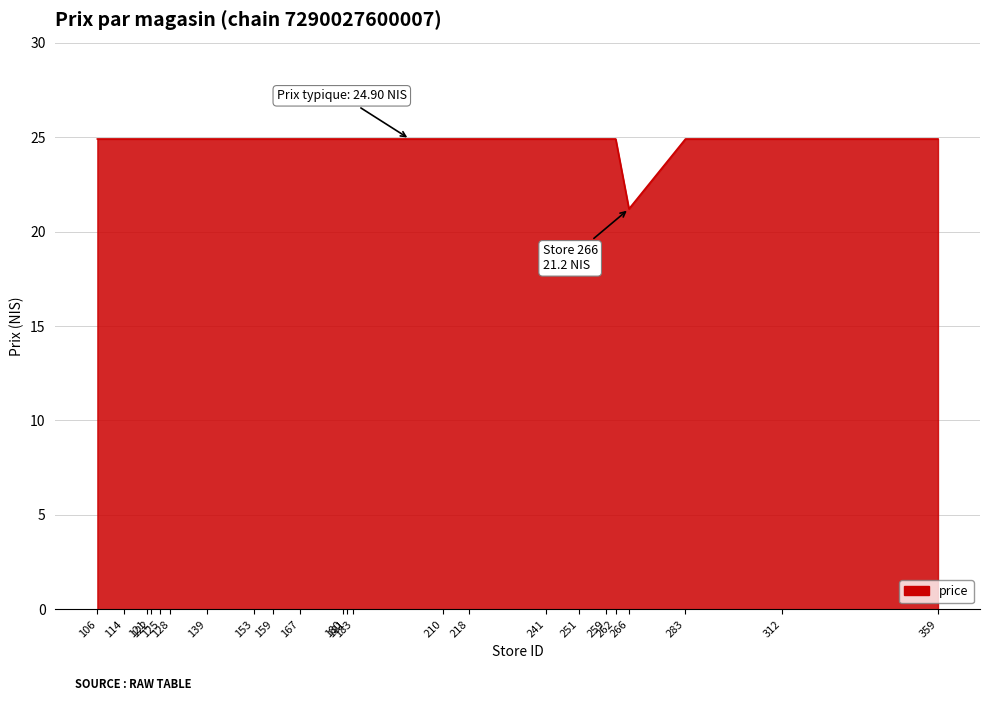

Reading left to right, extract all data points from this chart.

24.9	24.9	24.9	24.9	24.9	24.9	24.9	24.9	24.9	24.9	24.9	24.9	24.9	24.9	24.9	24.9	24.9	24.9	24.9	21.2	24.9	24.9	24.9